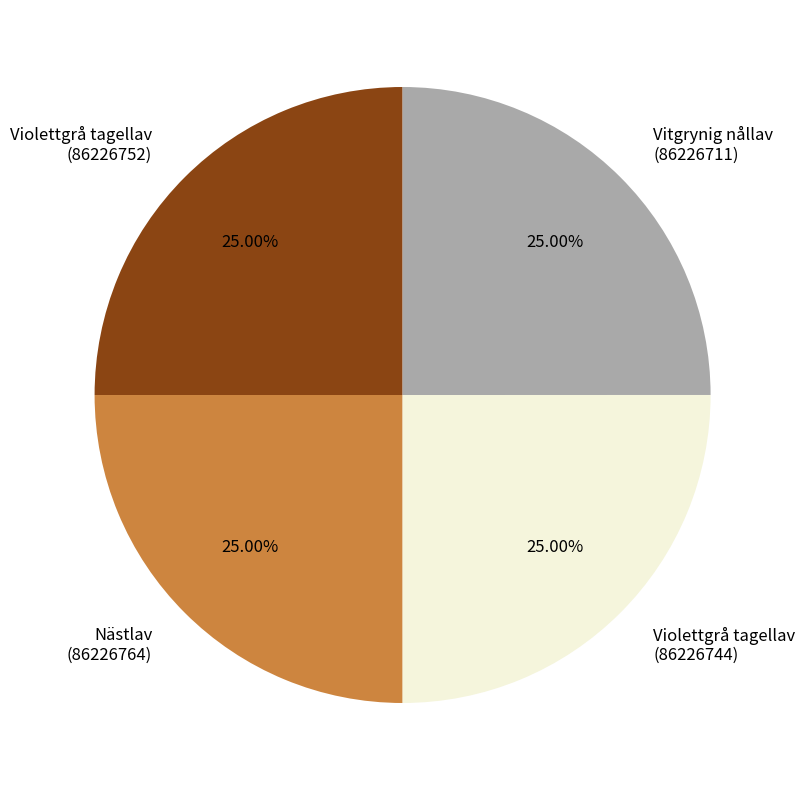

Approximately how many times larger is the value at Violettgrå tagellav (86226752) compared to Vitgrynig nållav (86226711)?

1.0